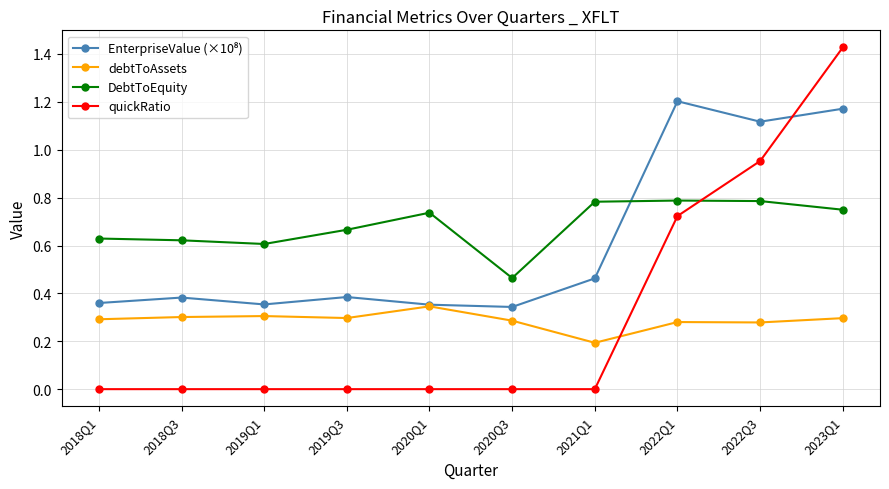

At how many categories does at least one series exceed 0?

10